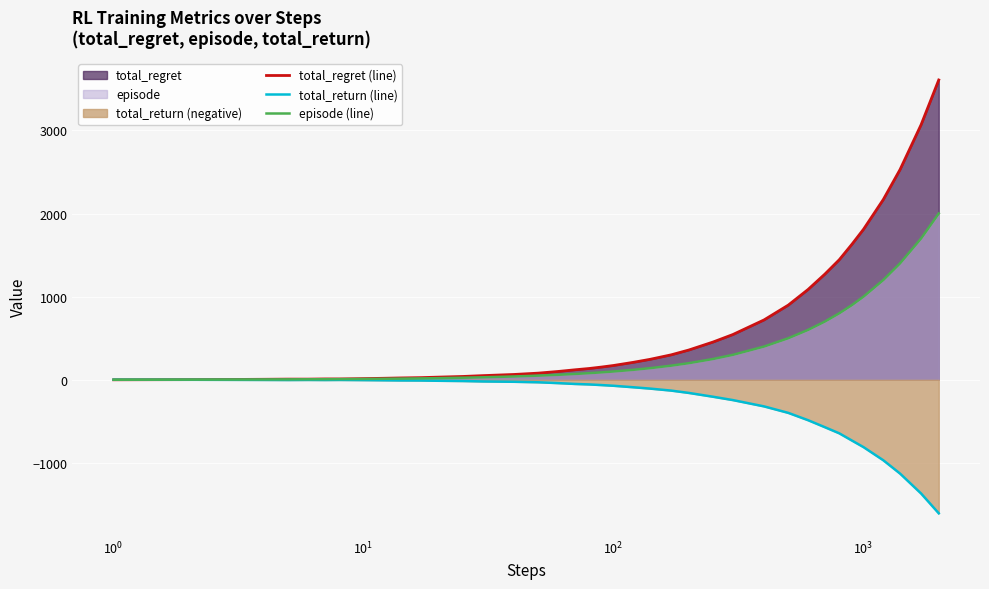

How many positive values does the total_regret (line) series have?

39